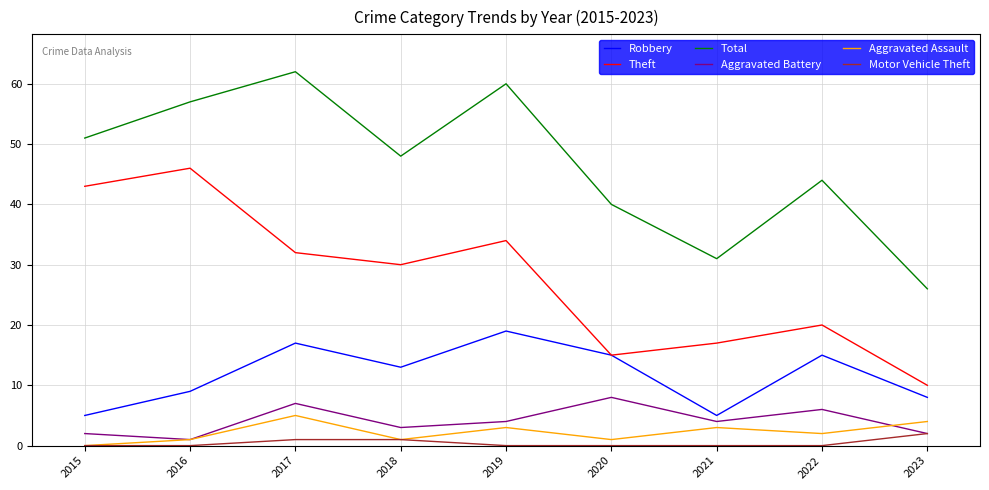

What is the difference between the highest and lowest values at 2015?

51